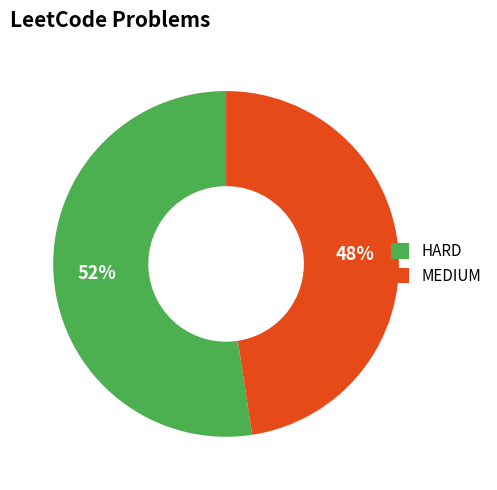

Rank the categories by value from highest to lowest.

HARD, MEDIUM